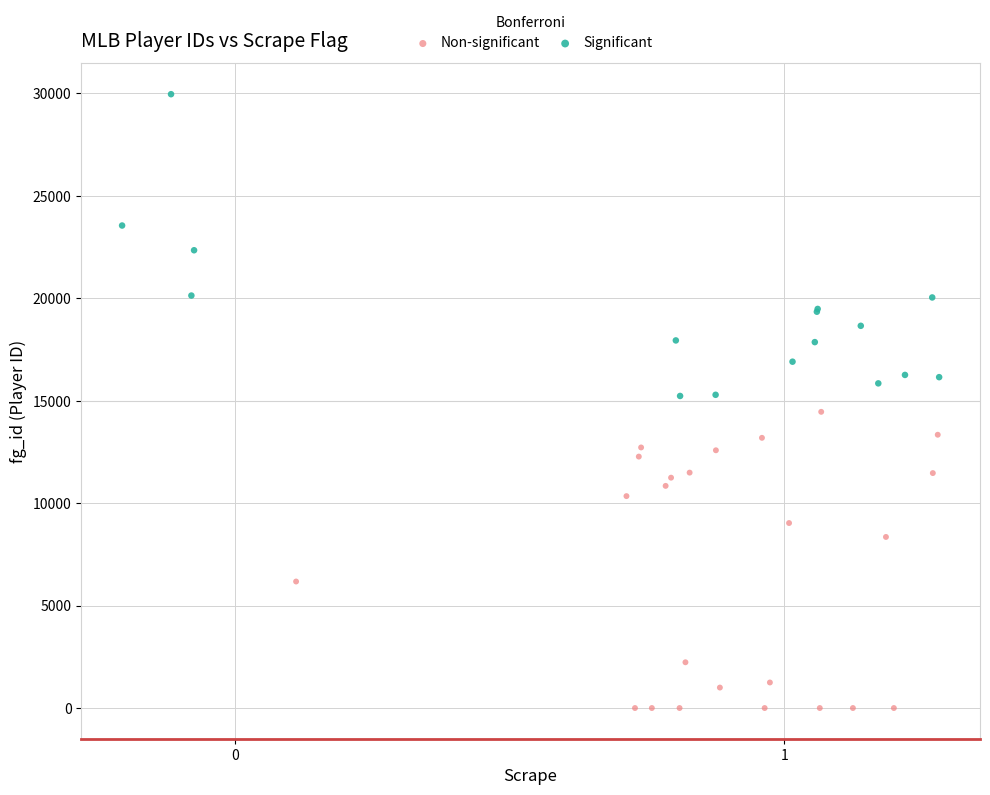

What are all the series names shown in the legend?

Non-significant, Significant